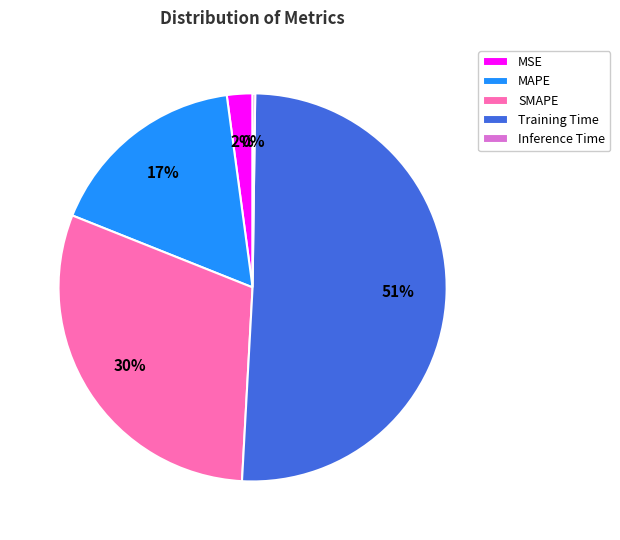

Which category has the biggest portion of the pie?

Training Time